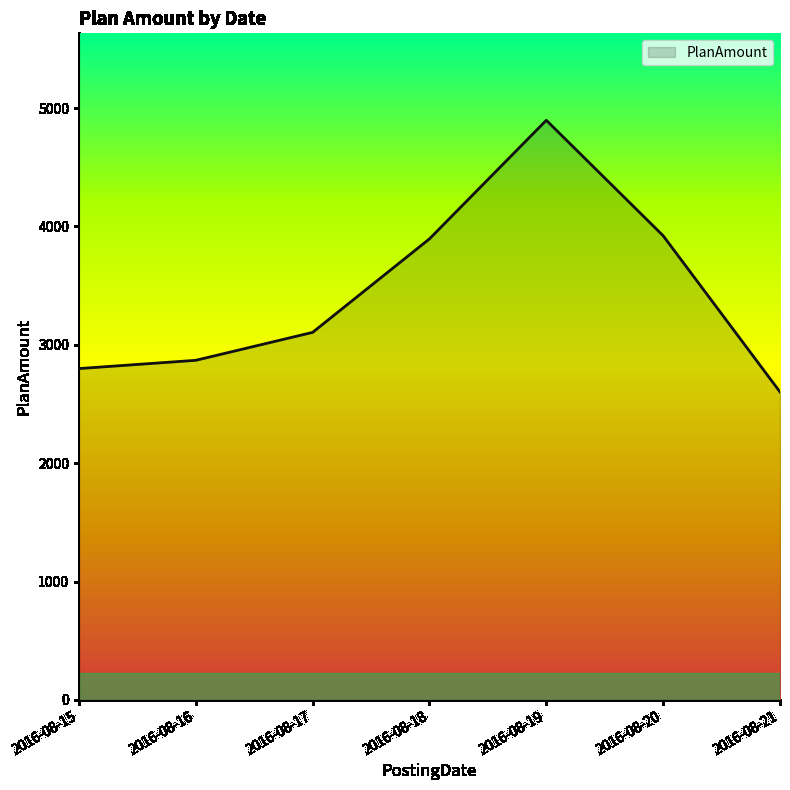

Is it true that the value at 2016-08-20 is 905.7?

False